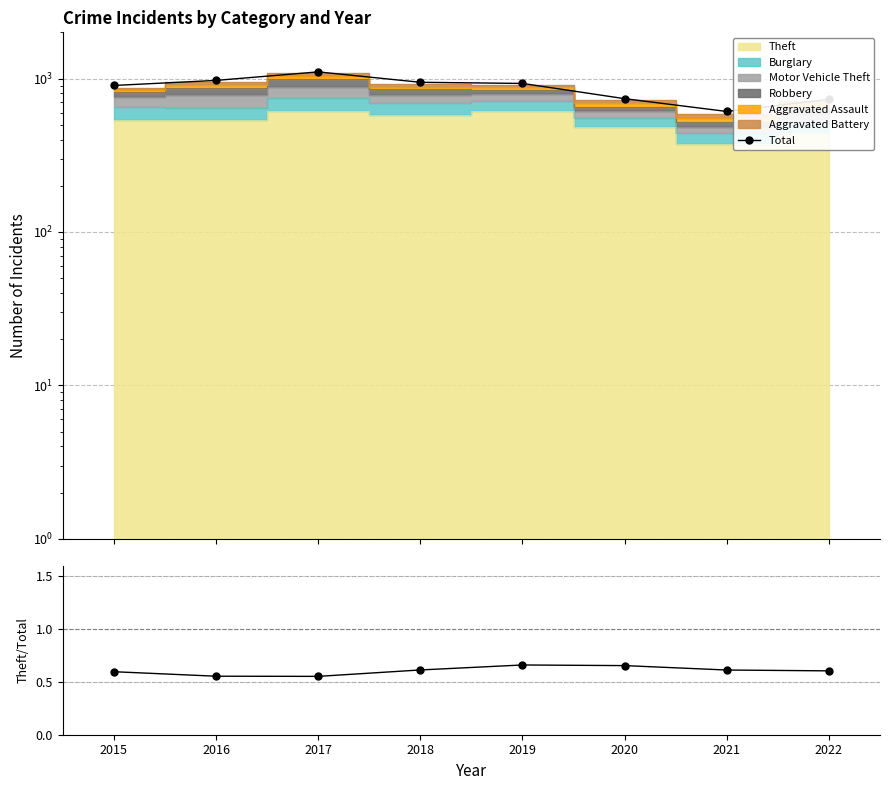

Is it true that Theft / Total equals 0.6 at 2015?

True